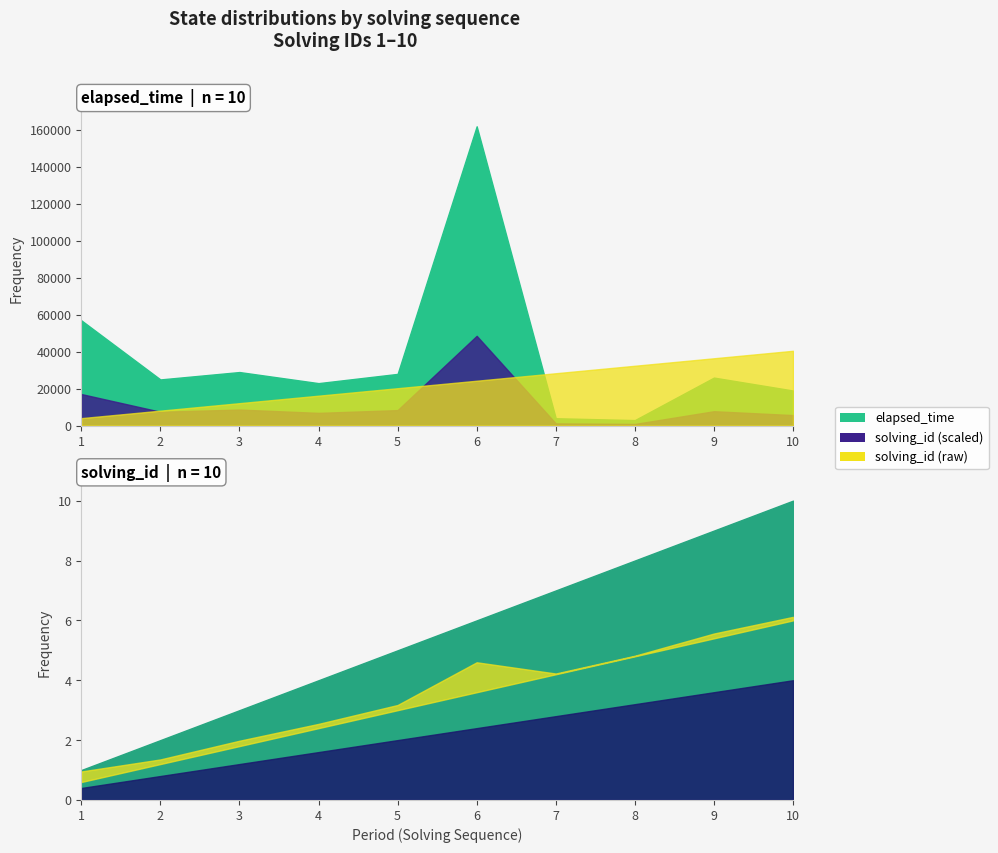

Which label corresponds to the largest value in the chart?

6